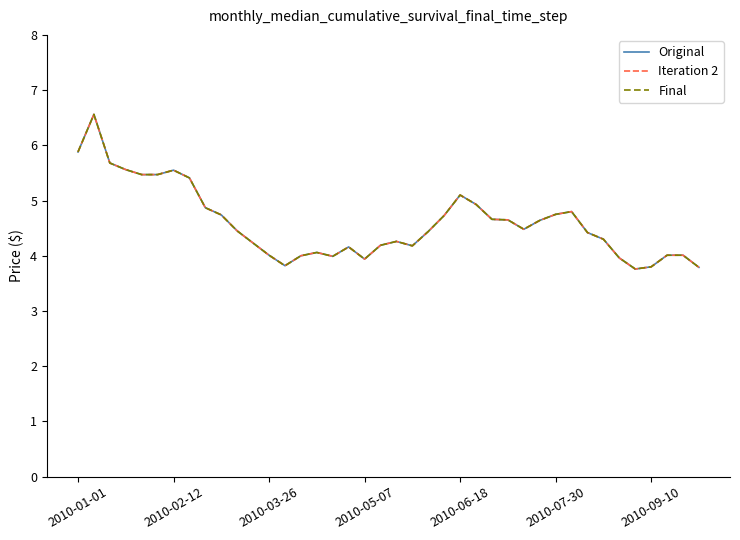

Where is Final nearest to the value 5?

25